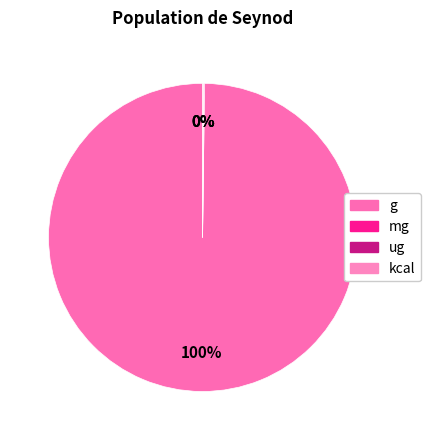

True or false: ug accounts for 11% of the total.

False